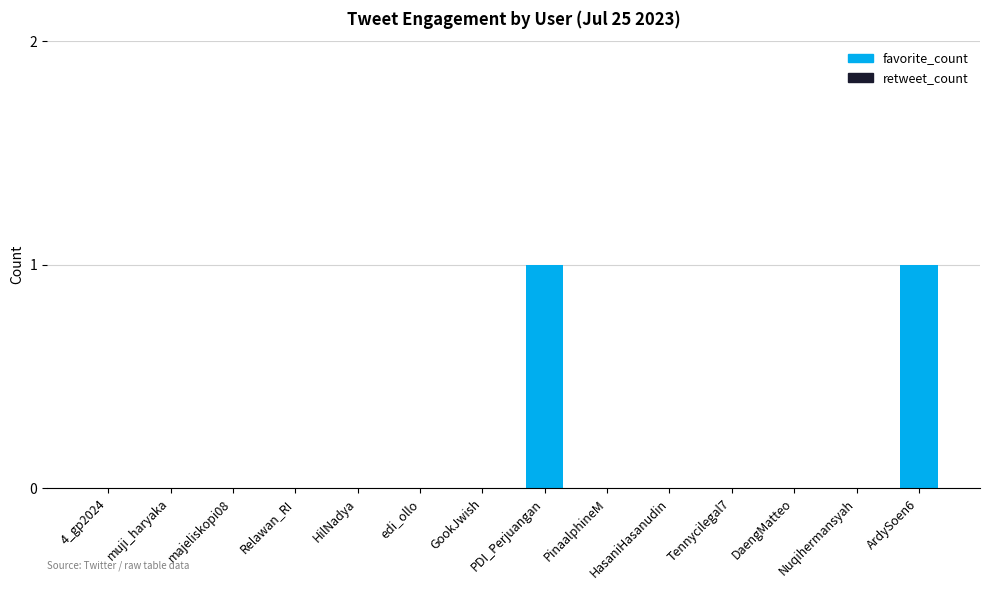

Between muji_haryaka and ArdySoen6, which is larger?

ArdySoen6